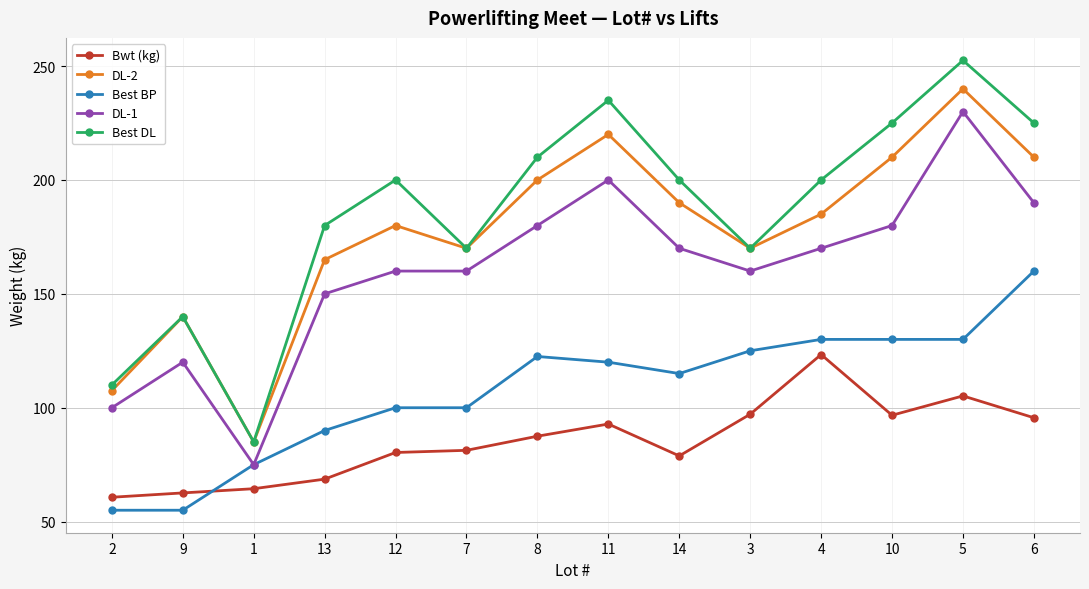

How many interior local peaks does the DL-2 series have?

4